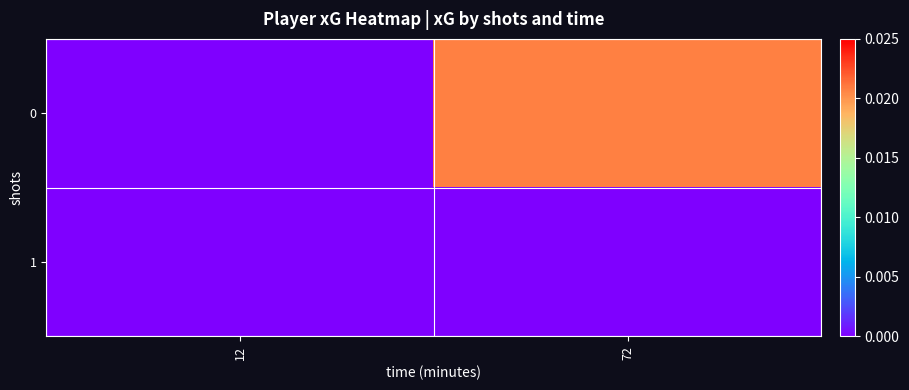

At how many categories does at least one series exceed 0?

1